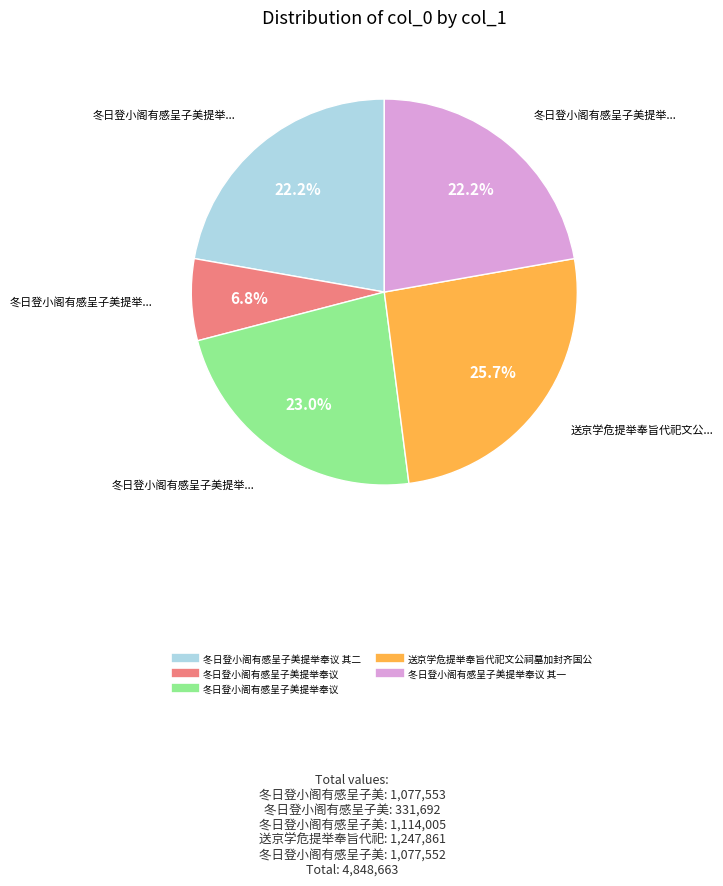

To the nearest percent, what is the average slice percentage?

20%